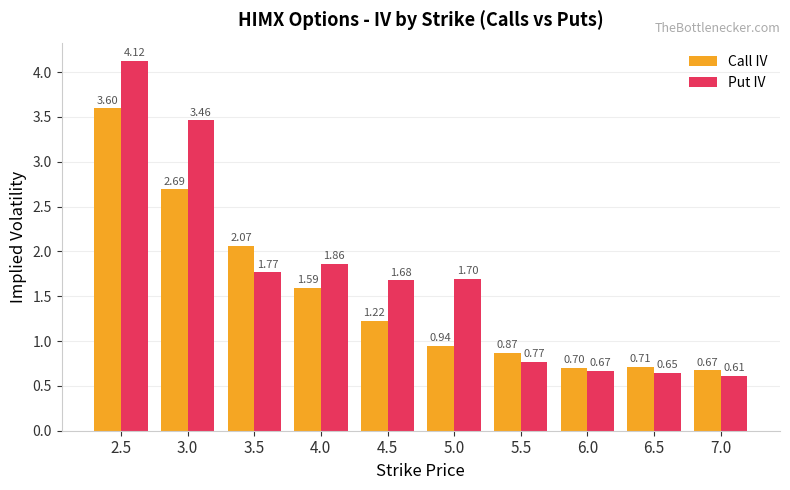

At which category is the sum across all series the highest?

2.5